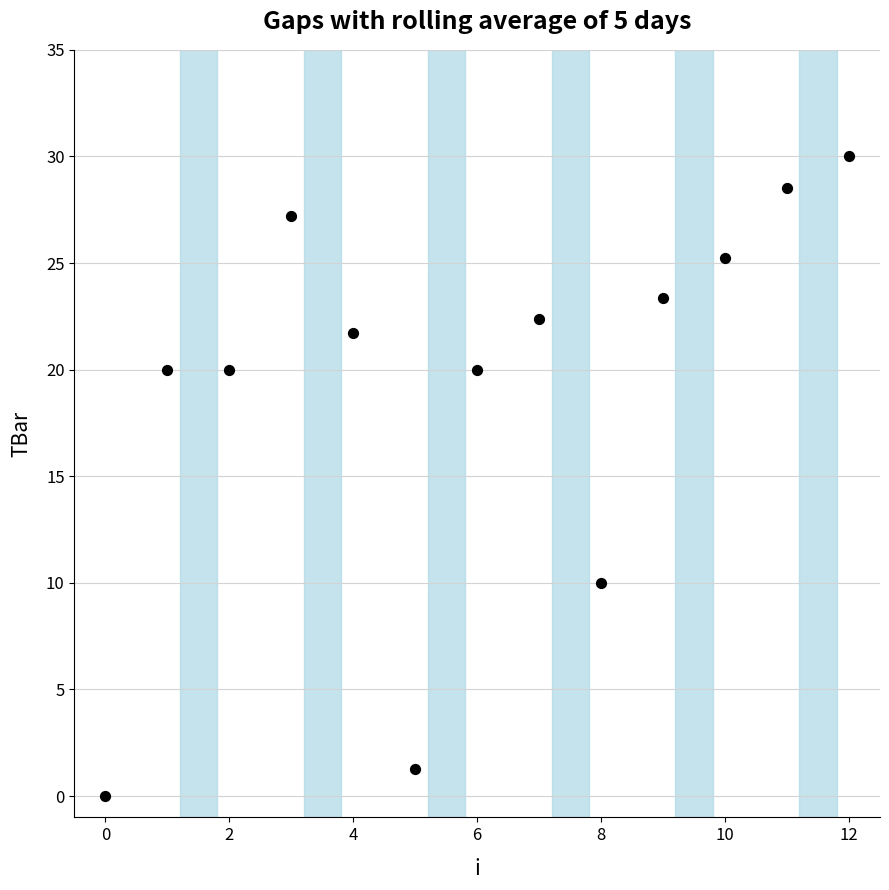

What is the range of Y values (max minus min)?

30.0